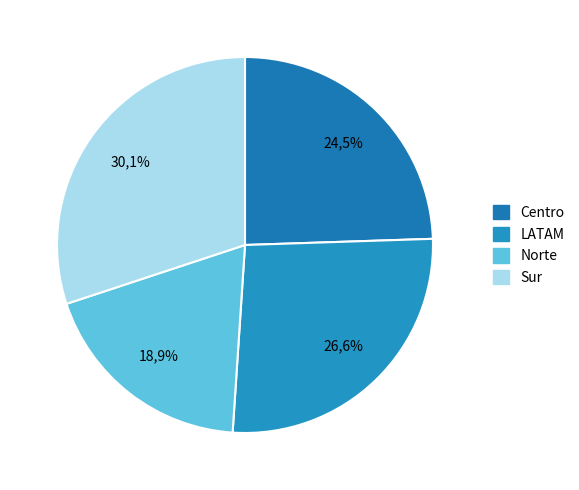

What portion of the pie excludes LATAM?

73.4%